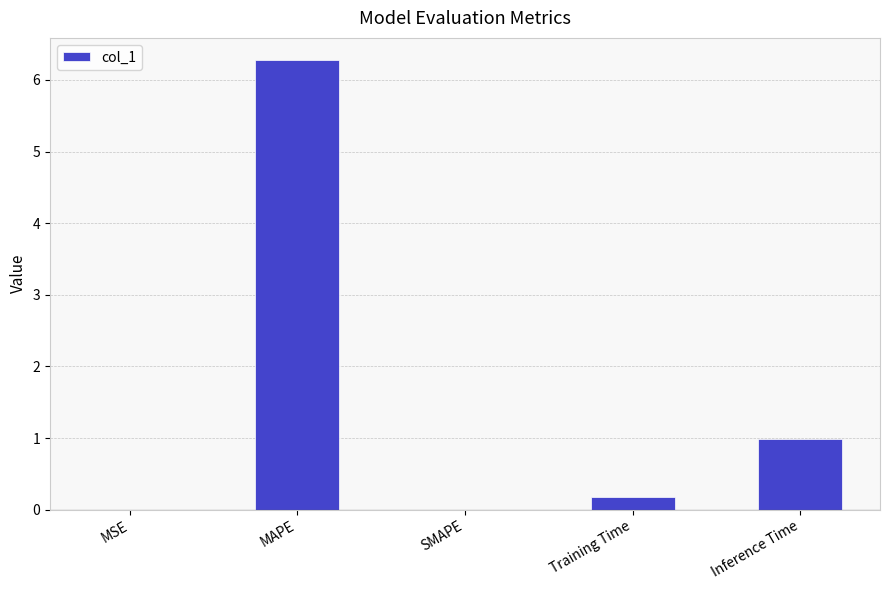

The value at Training Time is 0.2. True or false?

True